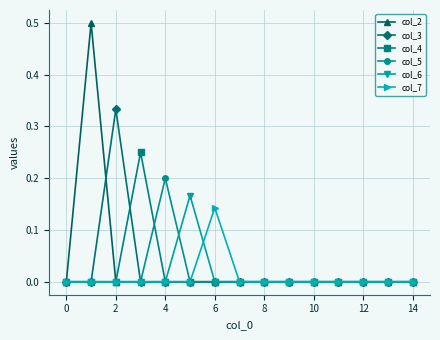

True or false: col_2 has more than 0 interior local peaks.

True